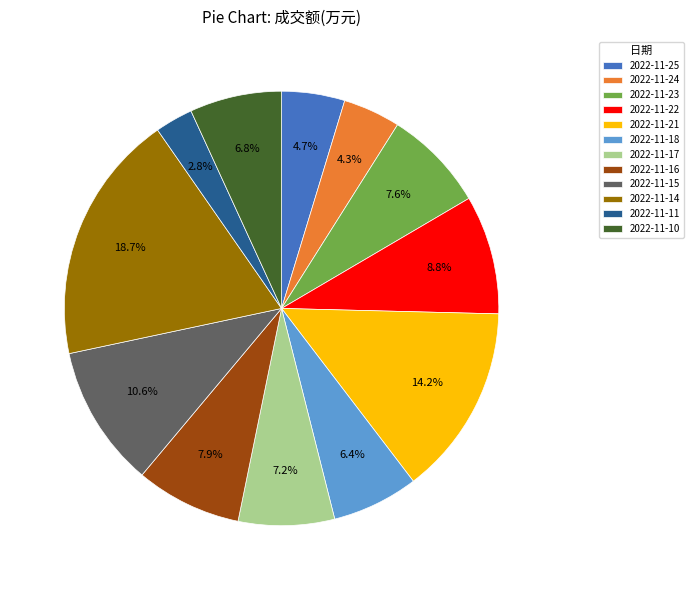

Count the number of slices in the pie.

12